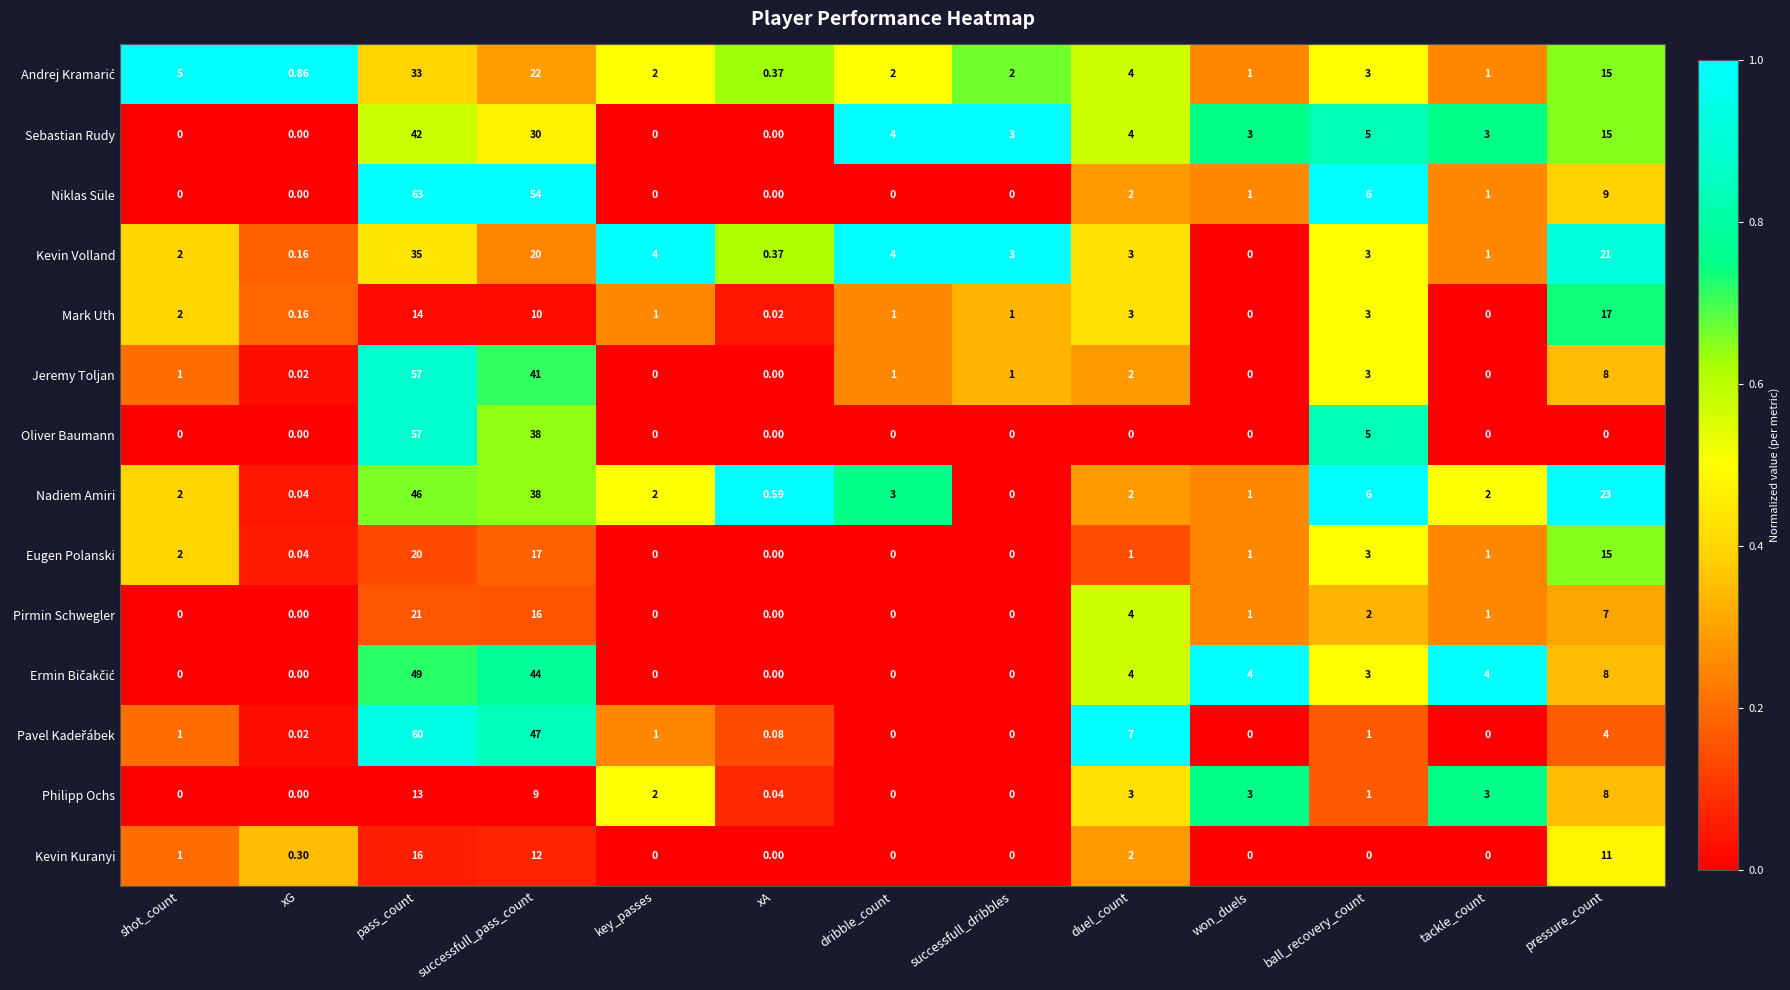

Is the value of Oliver Baumann at xA greater than the value of Kevin Volland at pressure_count?

No